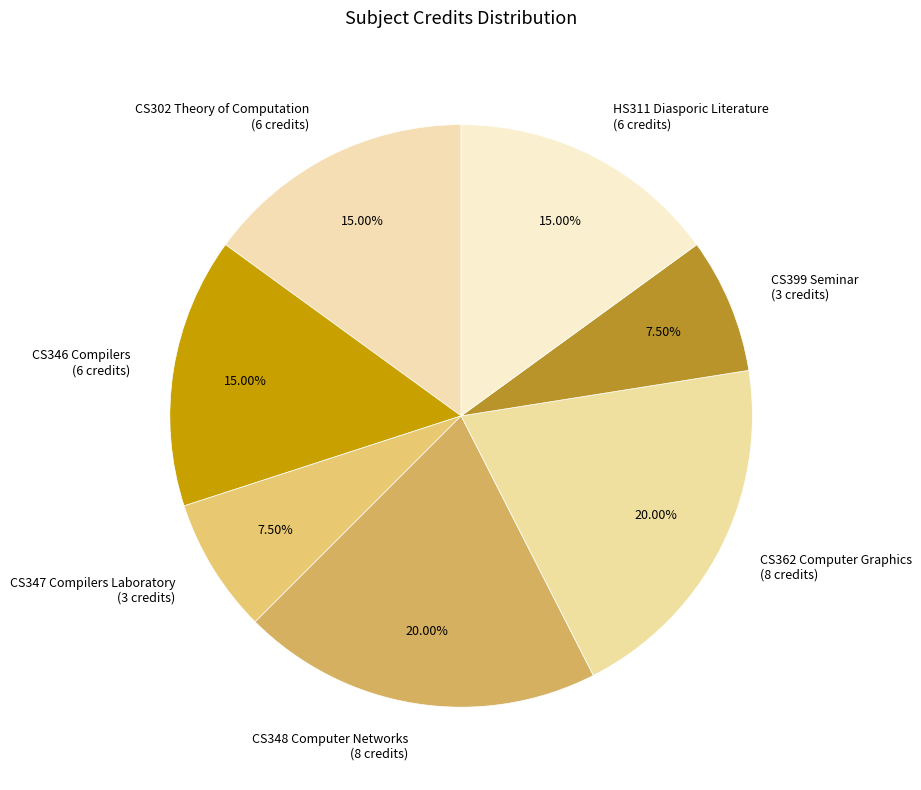

What is the total percentage of CS362 Computer Graphics and HS311 Diasporic Literature?

35.0%